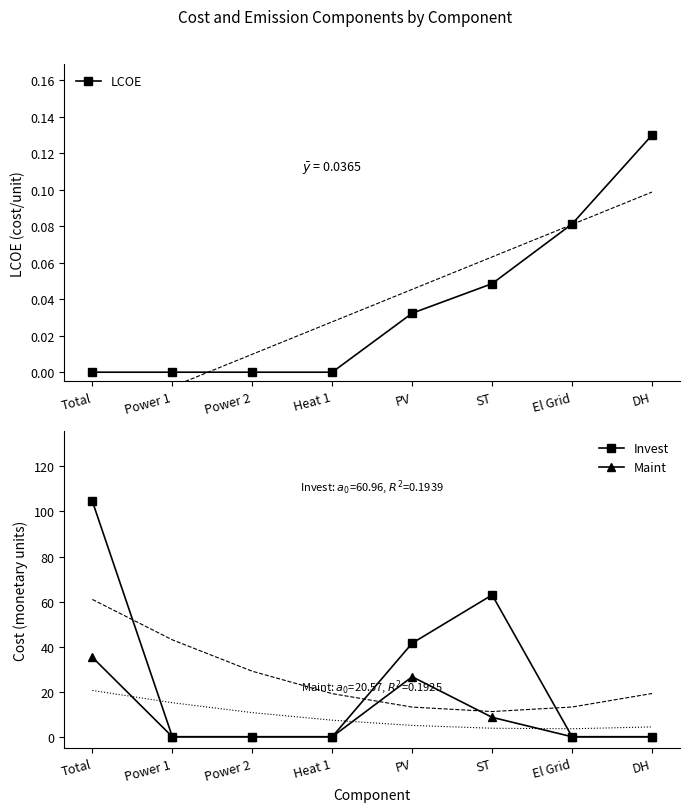

Between Heat 1 and ST, which series saw the biggest shift?

Invest